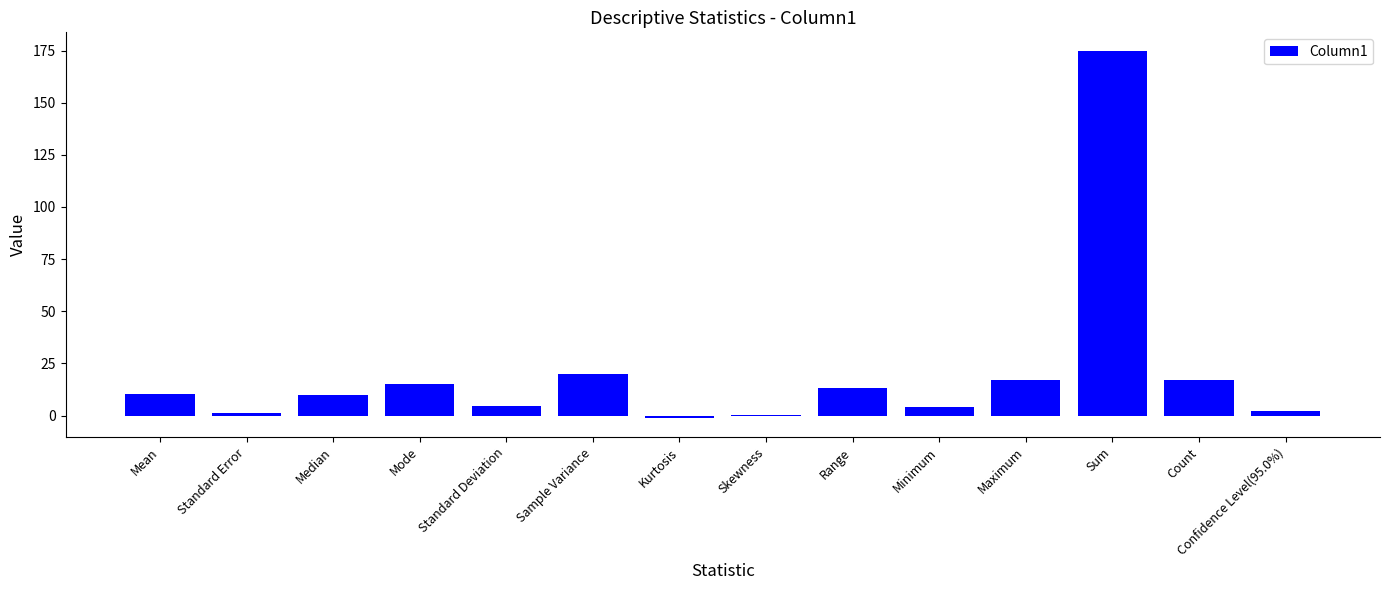

The value at Sample Variance is 13.0. True or false?

False